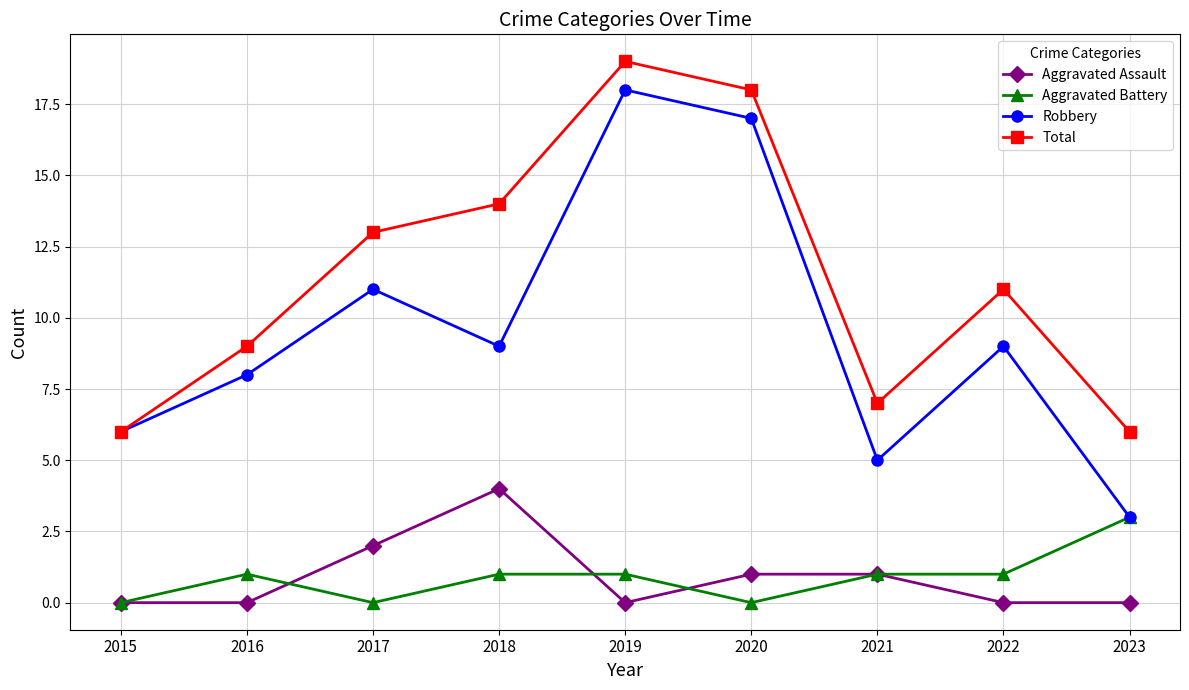

Rank the series at 2022 from lowest to highest value.

Aggravated Assault, Aggravated Battery, Robbery, Total